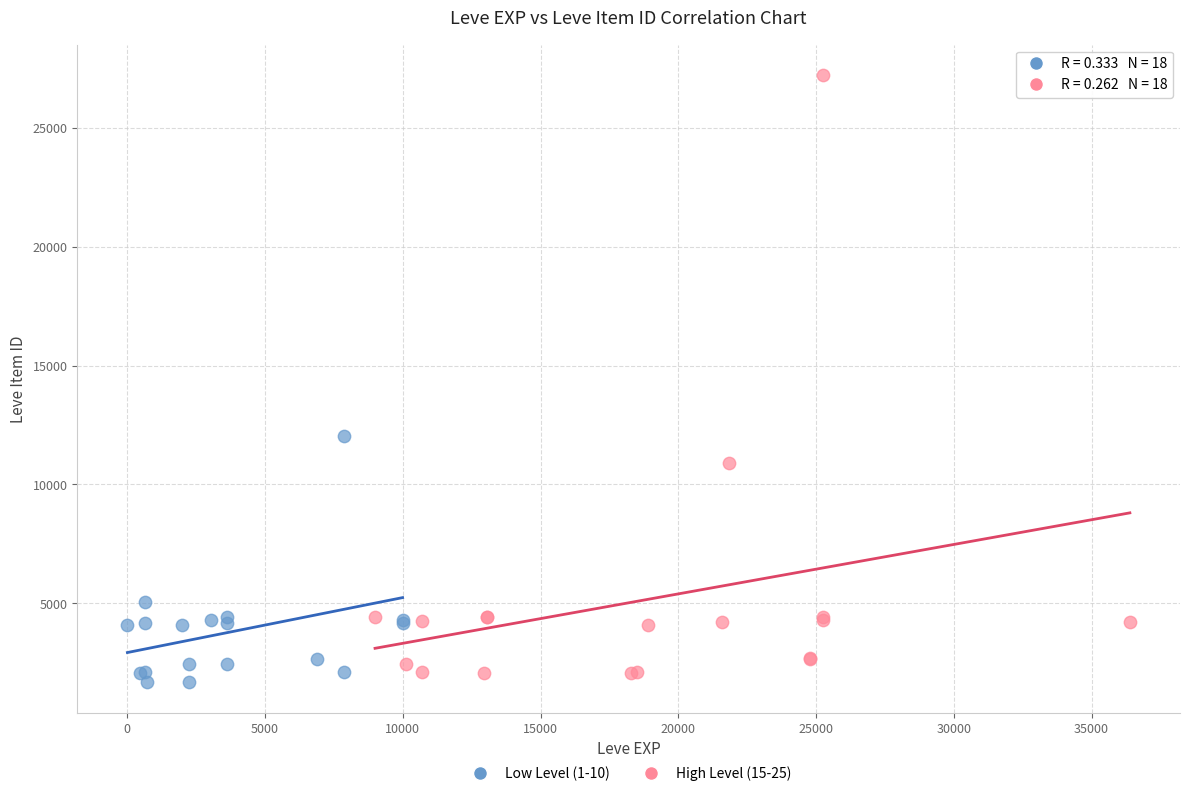

Which series has the largest Y range (max minus min)?

High Level (15-25)